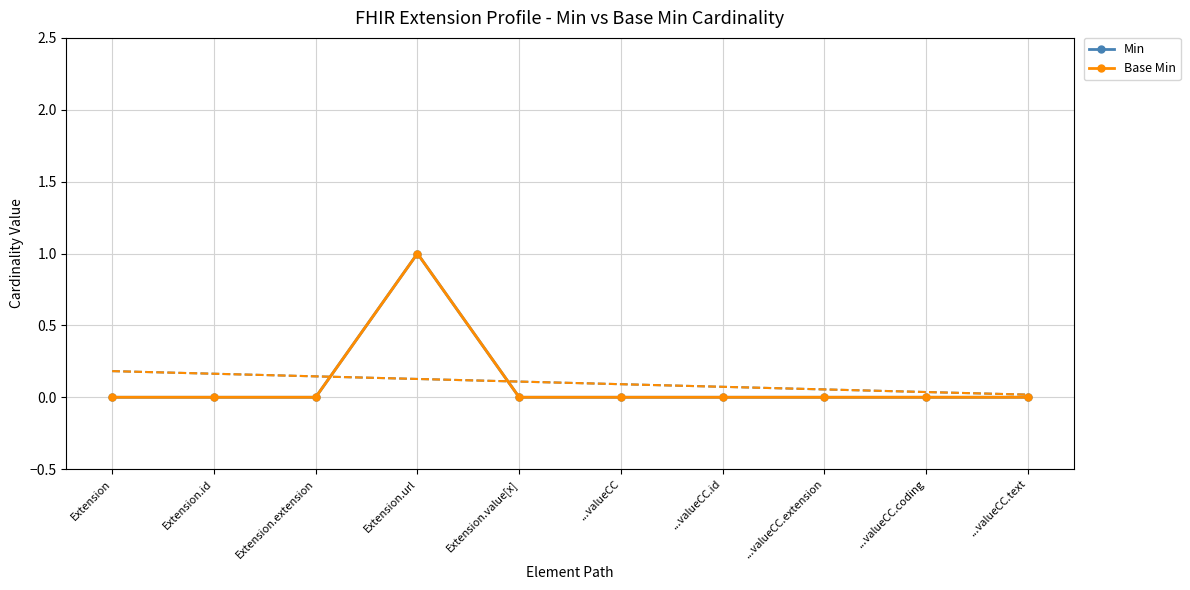

List the labels in order of Min value, largest first.

Extension.url, Extension, Extension.id, Extension.extension, Extension.value[x], ...valueCC, ...valueCC.id, ...valueCC.extension, ...valueCC.coding, ...valueCC.text